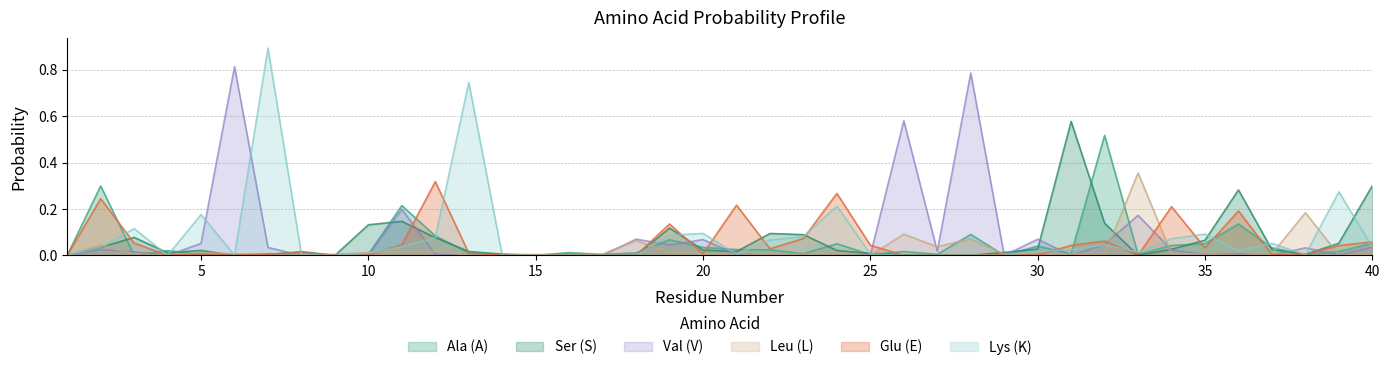

Reading right to left, transcribe all the data shown in this chart.

A: 40=0.1	39=0.0	38=0.0	37=0.0	36=0.1	35=0.1	34=0.0	33=0.0	32=0.5	31=0.0	30=0.0	29=0.0	28=0.1	27=0.0	26=0.0	25=0.0	24=0.0	23=0.0	22=0.0	21=0.0	20=0.0	19=0.1	18=0.0	17=0.0	16=0.0	15=0.0	14=0.0	13=0.0	12=0.1	11=0.2	10=0.0	9=0.0	8=0.0	7=0.0	6=0.0	5=0.0	4=0.0	3=0.0	2=0.3	1=0.0
S: 40=0.3	39=0.1	38=0.0	37=0.0	36=0.3	35=0.1	34=0.0	33=0.0	32=0.1	31=0.6	30=0.0	29=0.0	28=0.0	27=0.0	26=0.0	25=0.0	24=0.0	23=0.1	22=0.1	21=0.0	20=0.0	19=0.1	18=0.0	17=0.0	16=0.0	15=0.0	14=0.0	13=0.0	12=0.1	11=0.1	10=0.1	9=0.0	8=0.0	7=0.0	6=0.0	5=0.0	4=0.0	3=0.1	2=0.0	1=0.0
V: 40=0.0	39=0.0	38=0.0	37=0.0	36=0.0	35=0.0	34=0.0	33=0.2	32=0.0	31=0.0	30=0.1	29=0.0	28=0.8	27=0.0	26=0.6	25=0.0	24=0.0	23=0.0	22=0.0	21=0.0	20=0.1	19=0.0	18=0.1	17=0.0	16=0.0	15=0.0	14=0.0	13=0.0	12=0.0	11=0.2	10=0.0	9=0.0	8=0.0	7=0.0	6=0.8	5=0.1	4=0.0	3=0.0	2=0.0	1=0.0
L: 40=0.0	39=0.0	38=0.2	37=0.0	36=0.0	35=0.0	34=0.0	33=0.4	32=0.0	31=0.0	30=0.0	29=0.0	28=0.1	27=0.0	26=0.1	25=0.0	24=0.0	23=0.0	22=0.0	21=0.0	20=0.0	19=0.0	18=0.1	17=0.0	16=0.0	15=0.0	14=0.0	13=0.0	12=0.0	11=0.0	10=0.0	9=0.0	8=0.0	7=0.0	6=0.0	5=0.0	4=0.0	3=0.0	2=0.0	1=0.0
E: 40=0.1	39=0.0	38=0.0	37=0.0	36=0.2	35=0.0	34=0.2	33=0.0	32=0.1	31=0.0	30=0.0	29=0.0	28=0.0	27=0.0	26=0.0	25=0.0	24=0.3	23=0.1	22=0.0	21=0.2	20=0.0	19=0.1	18=0.0	17=0.0	16=0.0	15=0.0	14=0.0	13=0.0	12=0.3	11=0.0	10=0.0	9=0.0	8=0.0	7=0.0	6=0.0	5=0.0	4=0.0	3=0.1	2=0.2	1=0.0
K: 40=0.0	39=0.3	38=0.0	37=0.1	36=0.0	35=0.1	34=0.1	33=0.0	32=0.0	31=0.0	30=0.0	29=0.0	28=0.0	27=0.0	26=0.0	25=0.0	24=0.2	23=0.1	22=0.1	21=0.0	20=0.1	19=0.1	18=0.0	17=0.0	16=0.0	15=0.0	14=0.0	13=0.7	12=0.1	11=0.0	10=0.0	9=0.0	8=0.0	7=0.9	6=0.0	5=0.2	4=0.0	3=0.1	2=0.0	1=0.0